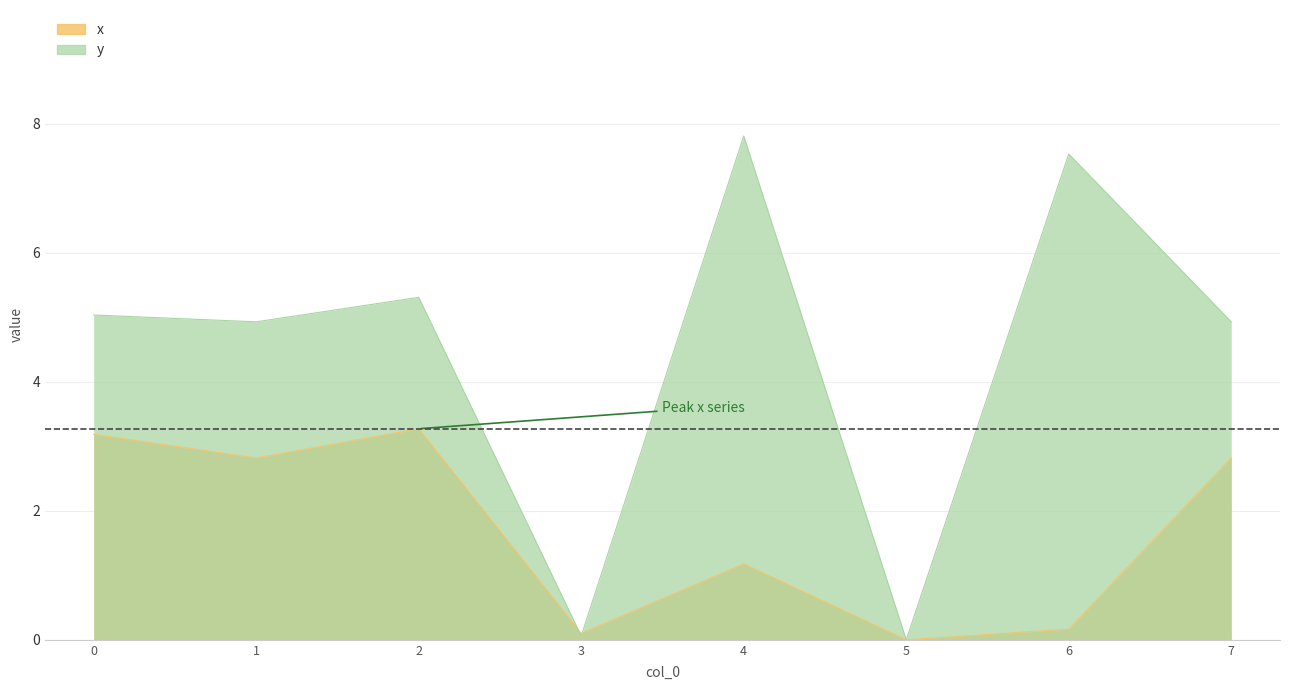

At which category is the sum across all series the highest?

4